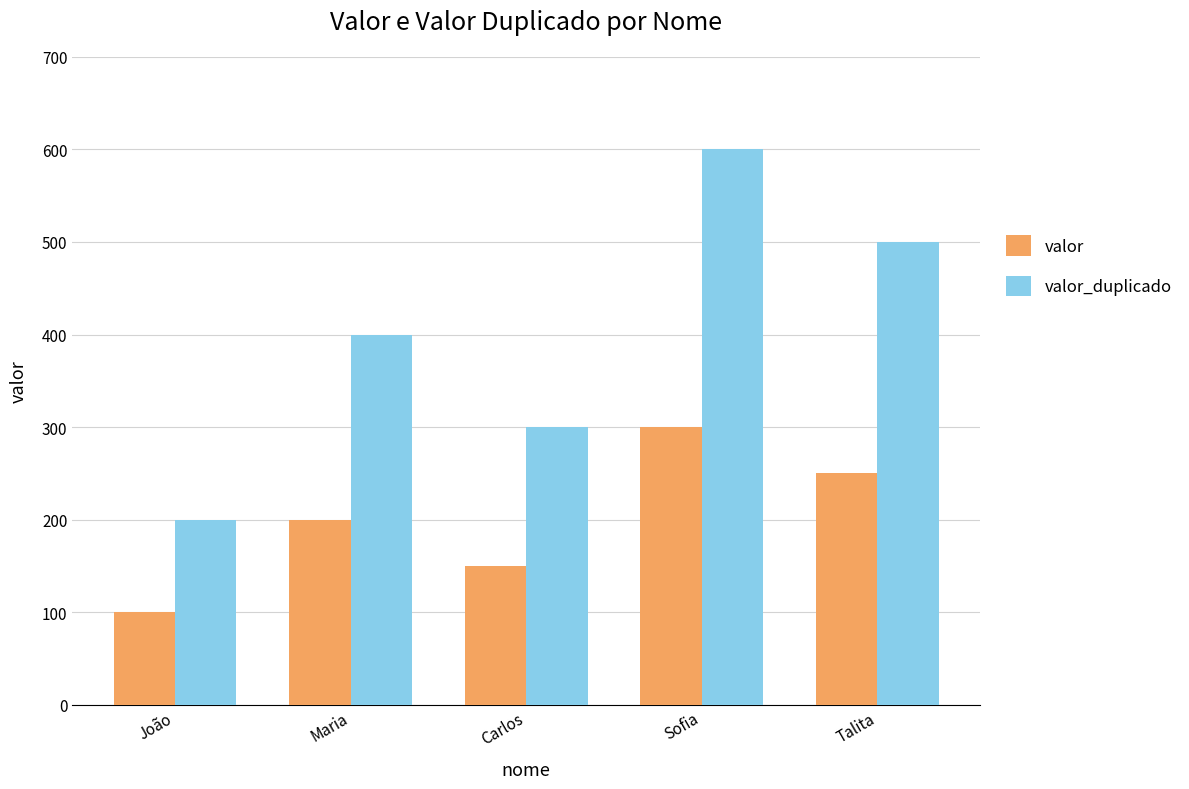

How many groups of bars are there?

5